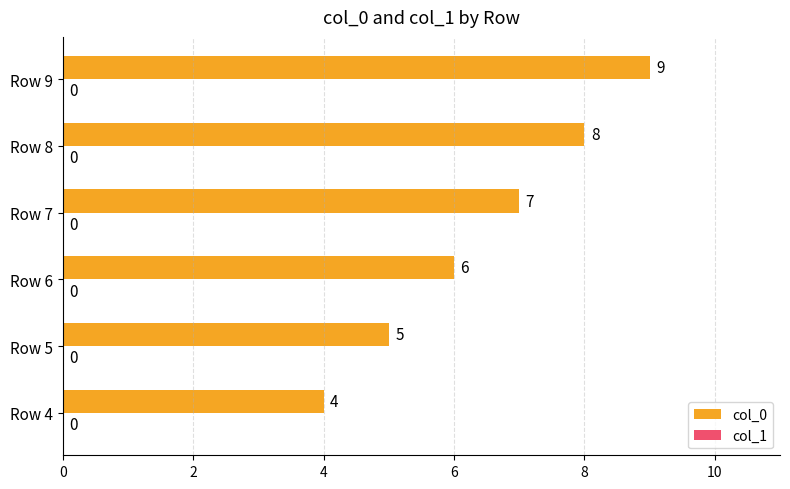

What is the change in value from Row 4 to Row 9?

+5